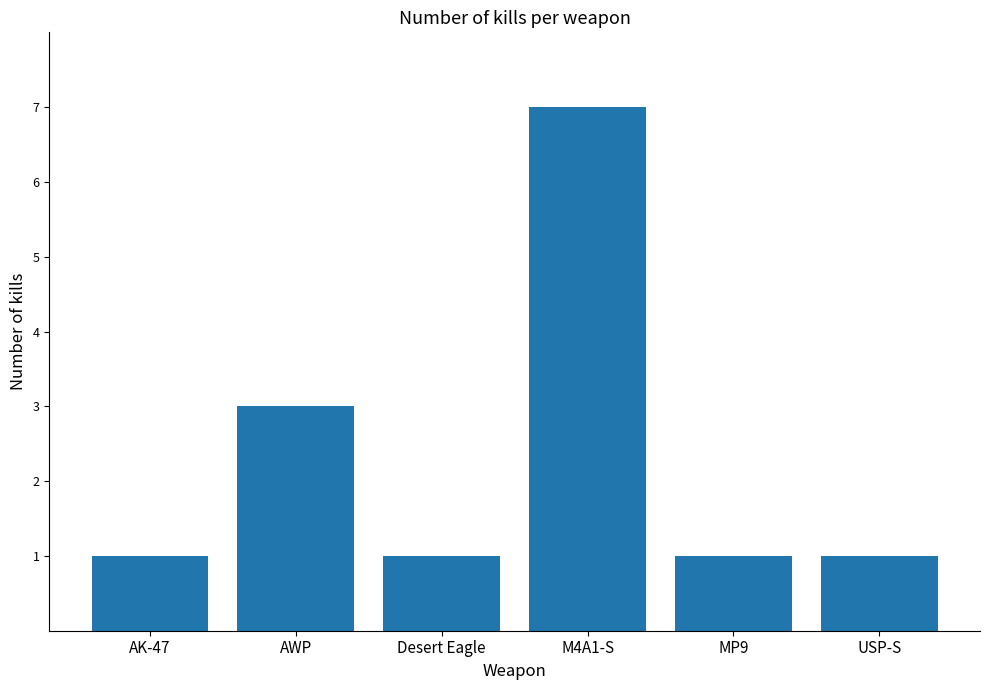

What is the change in value from Desert Eagle to M4A1-S?

+6